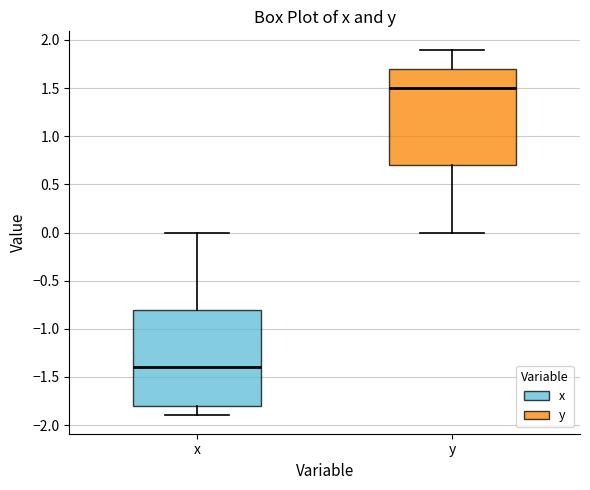

Reading left to right, read every box against the y-axis: the position of its median line, the range the box covers, and the ends of its whiskers. The values are not printed on the chart, so give them approximately, as read against the axis.

x: median -1.4, box -1.8 to -0.8, whiskers -1.9 to 0.0
y: median 1.5, box 0.7 to 1.7, whiskers 0.0 to 1.9